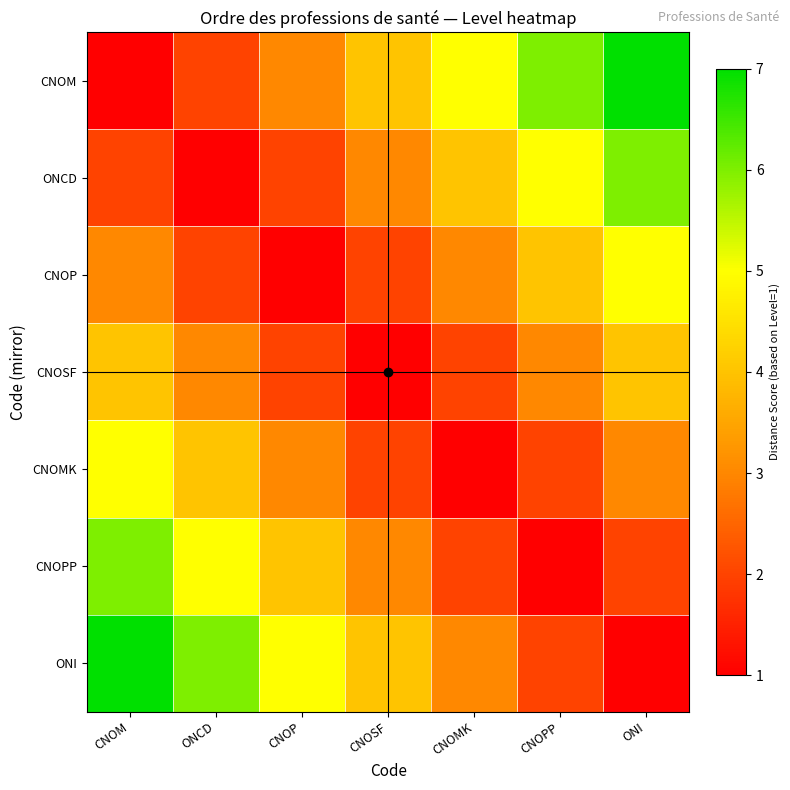

Between CNOM and ONCD, which series saw the biggest shift?

CNOM